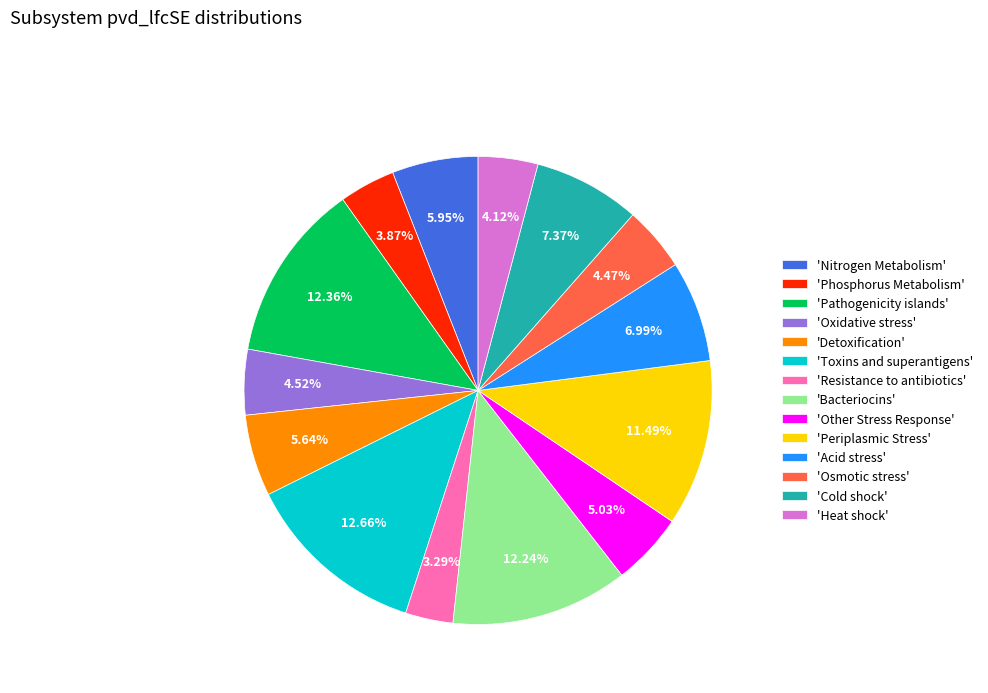

Is the sum of 'Phosphorus Metabolism' and 'Cold shock' greater than half?

No